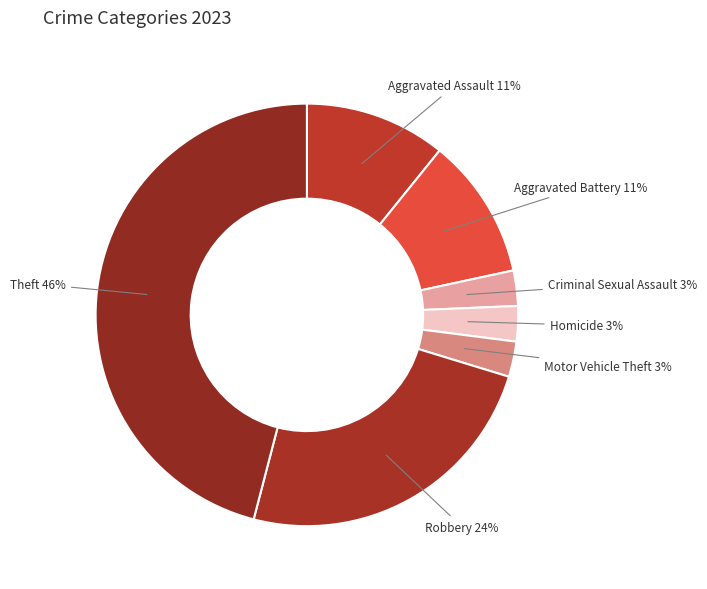

Approximately how many times larger is the value at Homicide compared to Motor Vehicle Theft?

1.0